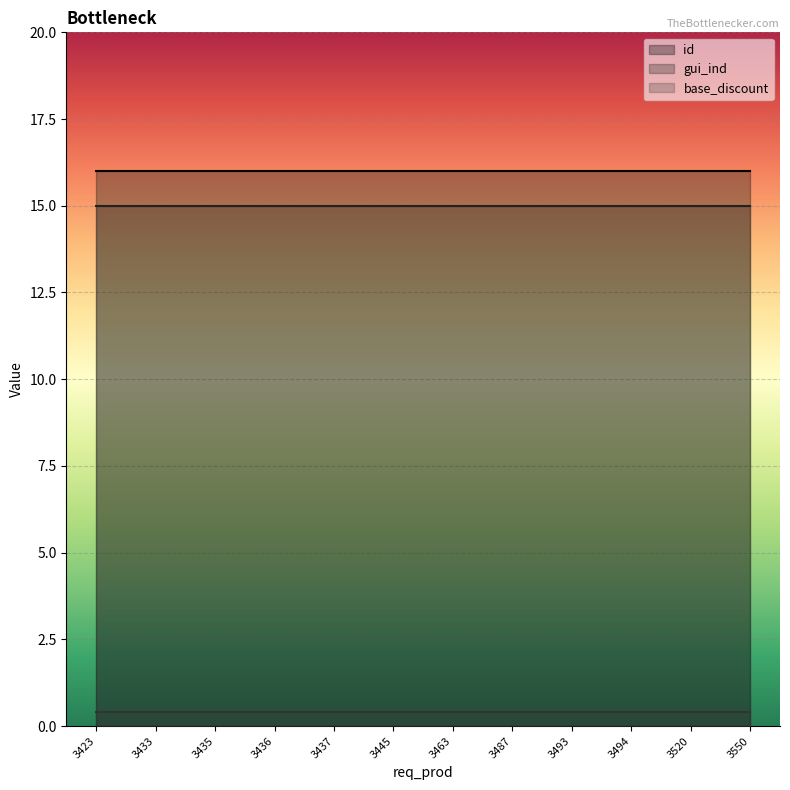

Is it true that base_discount equals 0.2 at 3463?

False